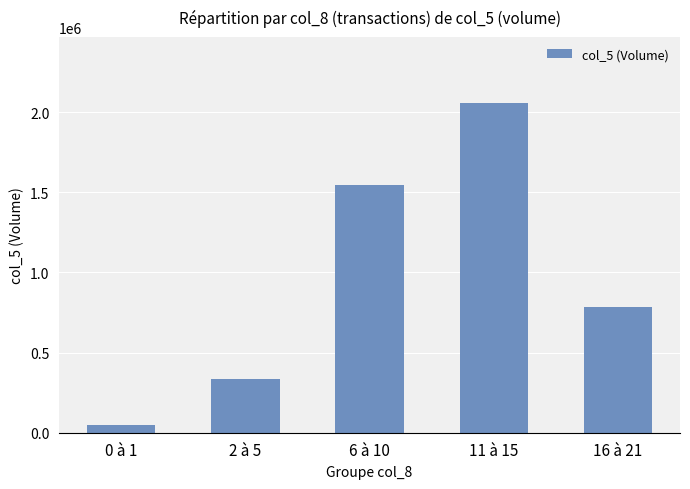

Rank the categories by value from lowest to highest.

0 à 1, 2 à 5, 16 à 21, 6 à 10, 11 à 15